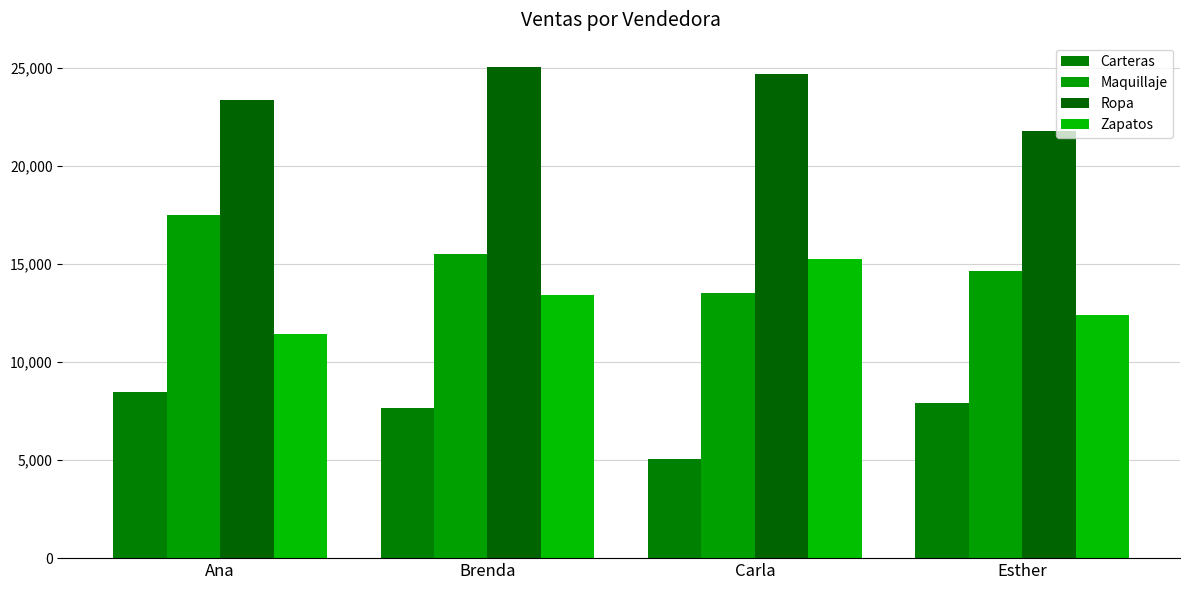

Reading left to right, transcribe all the data shown in this chart.

Carteras: 8450	7630	5040	7920
Maquillaje: 17490	15500	13510	14650
Ropa: 23340	25020	24660	21780
Zapatos: 11420	13400	15230	12370